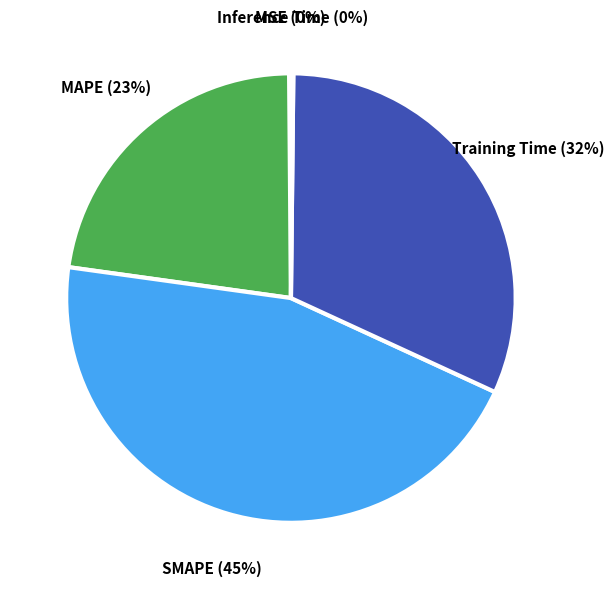

Which slice is the largest?

SMAPE